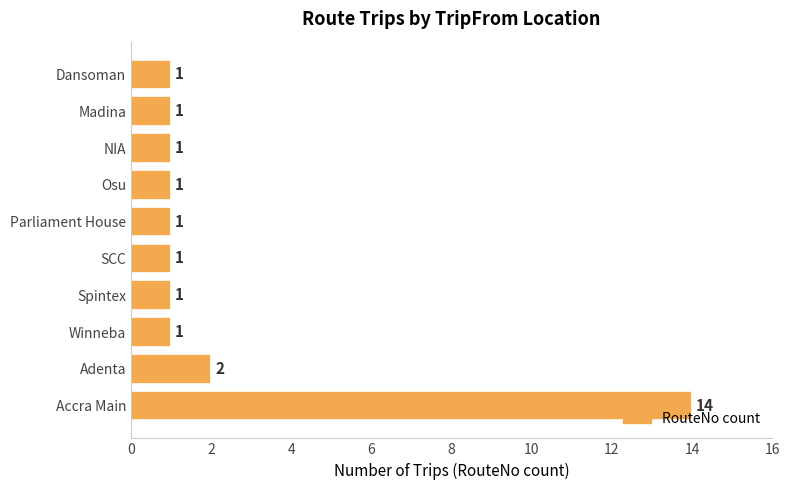

Is it true that the value at Adenta is 2?

True